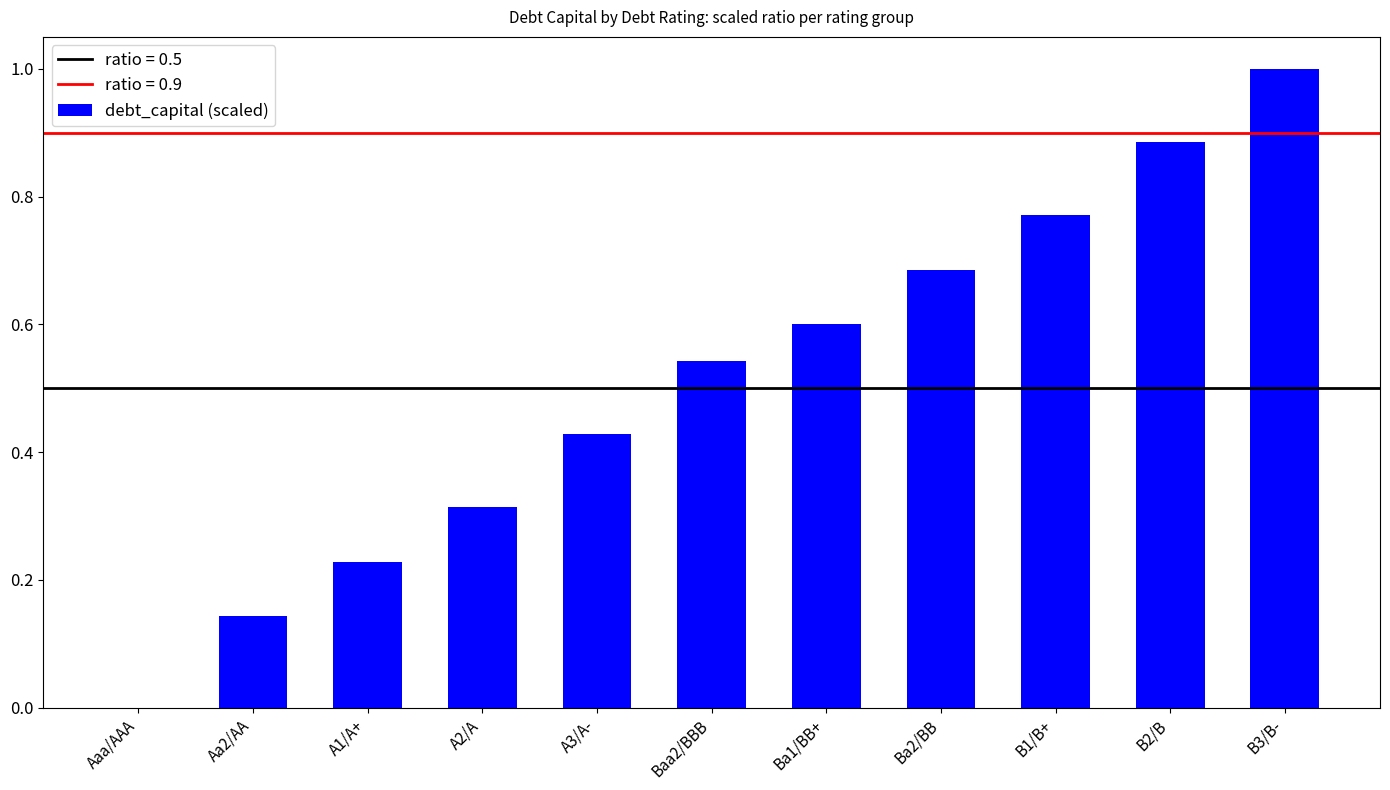

What is the greatest value displayed?

1.0